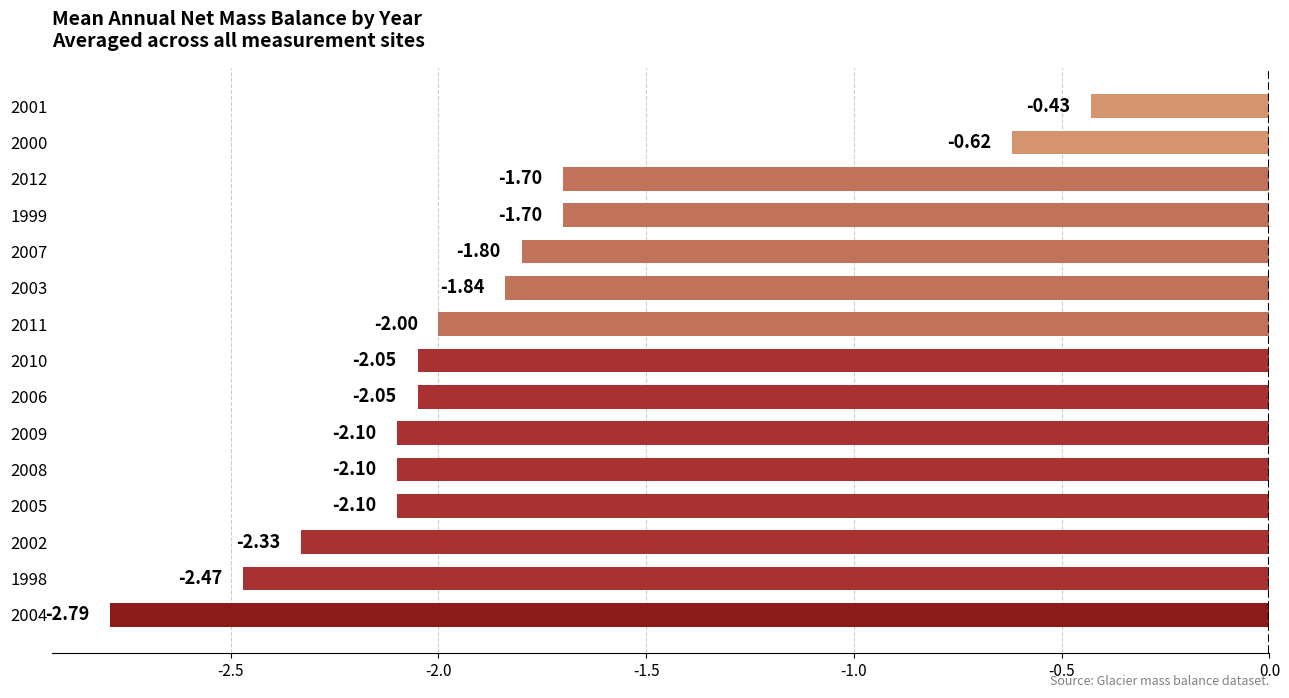

How many data points are less than -2?

8